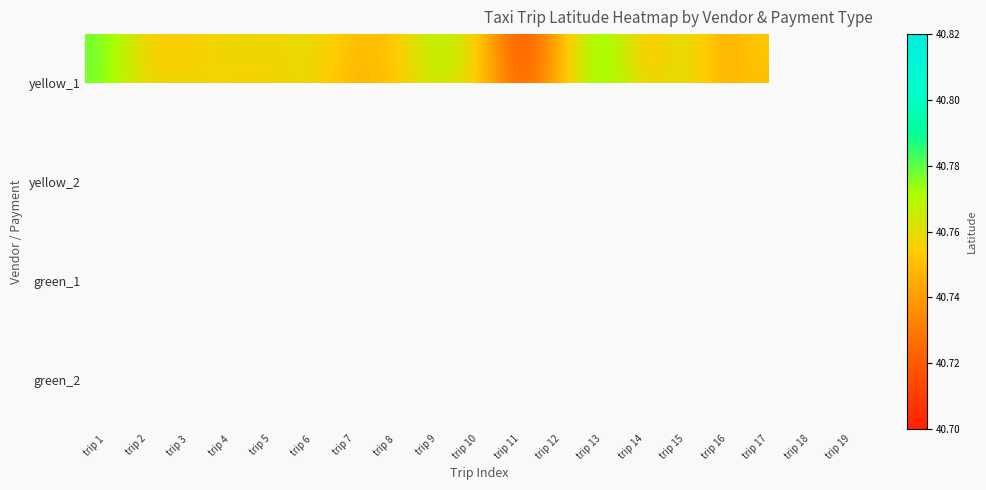

How many categories are shown in the chart?

19